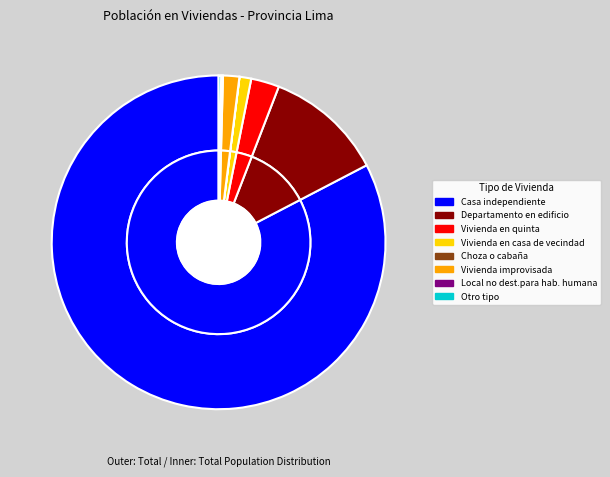

How many segments does this pie chart have?

8